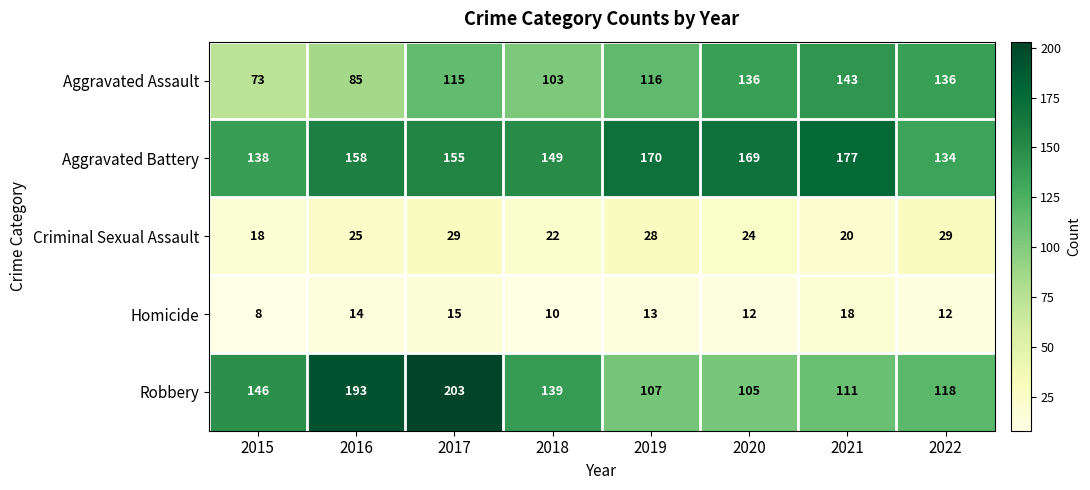

What is the total value across all series at 2020?

446